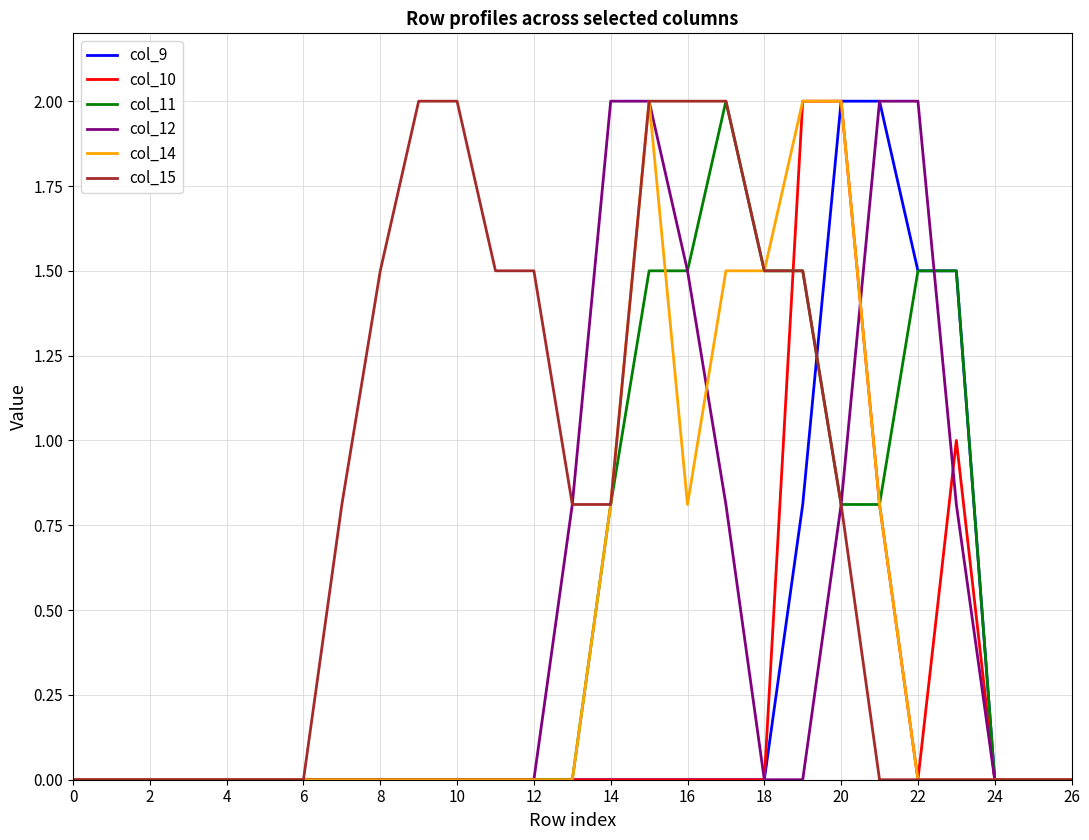

Reading right to left, transcribe all the data shown in this chart.

col_9: 0.0	0.0	0.0	1.5	1.5	2.0	2.0	0.8	0.0	0.0	0.0	0.0	0.0	0.0	0.0	0.0	0.0	0.0	0.0	0.0	0.0	0.0	0.0	0.0	0.0	0.0	0.0
col_10: 0.0	0.0	0.0	1.0	0.0	0.8	2.0	2.0	0.0	0.0	0.0	0.0	0.0	0.0	0.0	0.0	0.0	0.0	0.0	0.0	0.0	0.0	0.0	0.0	0.0	0.0	0.0
col_11: 0.0	0.0	0.0	1.5	1.5	0.8	0.8	1.5	1.5	2.0	1.5	1.5	0.8	0.0	0.0	0.0	0.0	0.0	0.0	0.0	0.0	0.0	0.0	0.0	0.0	0.0	0.0
col_12: 0.0	0.0	0.0	0.8	2.0	2.0	0.8	0.0	0.0	0.8	1.5	2.0	2.0	0.8	0.0	0.0	0.0	0.0	0.0	0.0	0.0	0.0	0.0	0.0	0.0	0.0	0.0
col_14: 0.0	0.0	0.0	0.0	0.0	0.8	2.0	2.0	1.5	1.5	0.8	2.0	0.8	0.0	0.0	0.0	0.0	0.0	0.0	0.0	0.0	0.0	0.0	0.0	0.0	0.0	0.0
col_15: 0.0	0.0	0.0	0.0	0.0	0.0	0.8	1.5	1.5	2.0	2.0	2.0	0.8	0.8	1.5	1.5	2.0	2.0	1.5	0.8	0.0	0.0	0.0	0.0	0.0	0.0	0.0